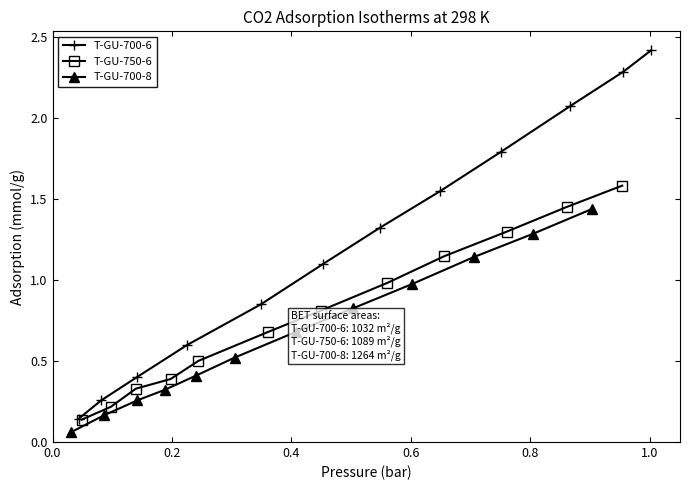

True or false: T-GU-700-6 and T-GU-750-6 intersect in this chart.

False